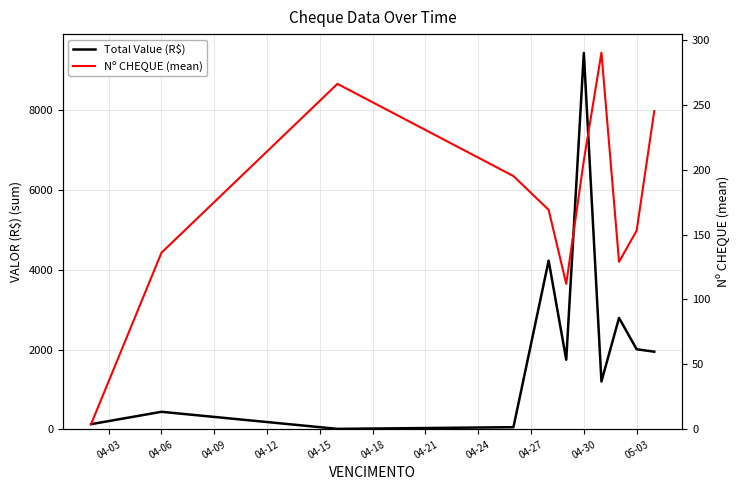

Rank the series by their average value, from lowest to highest.

Nº CHEQUE (mean), Total Value (R$)